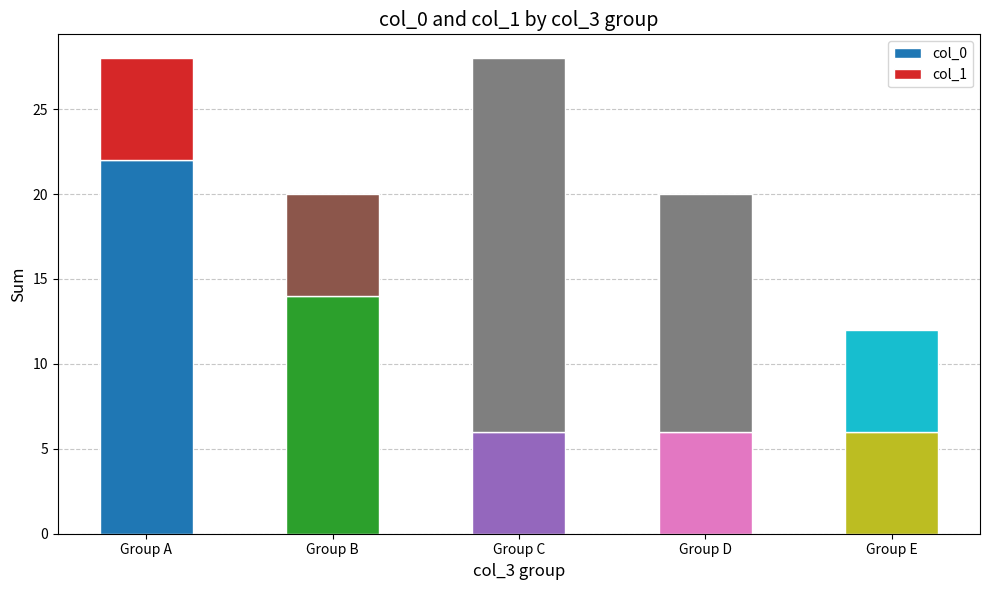

What is the total value across all series at Group A?

28